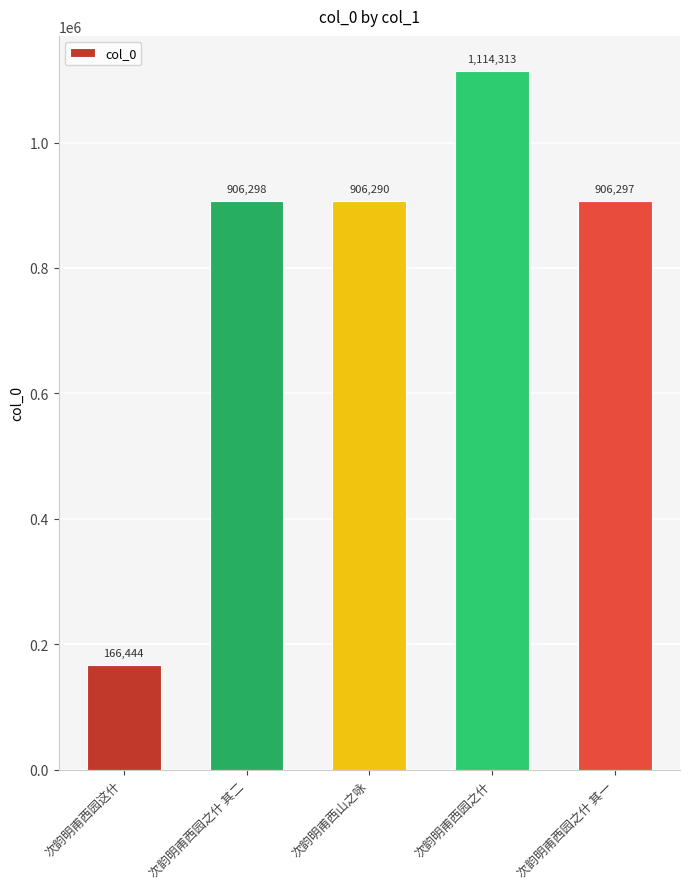

At which label does the data first exceed 906297?

次韵明甫西园之什 其二